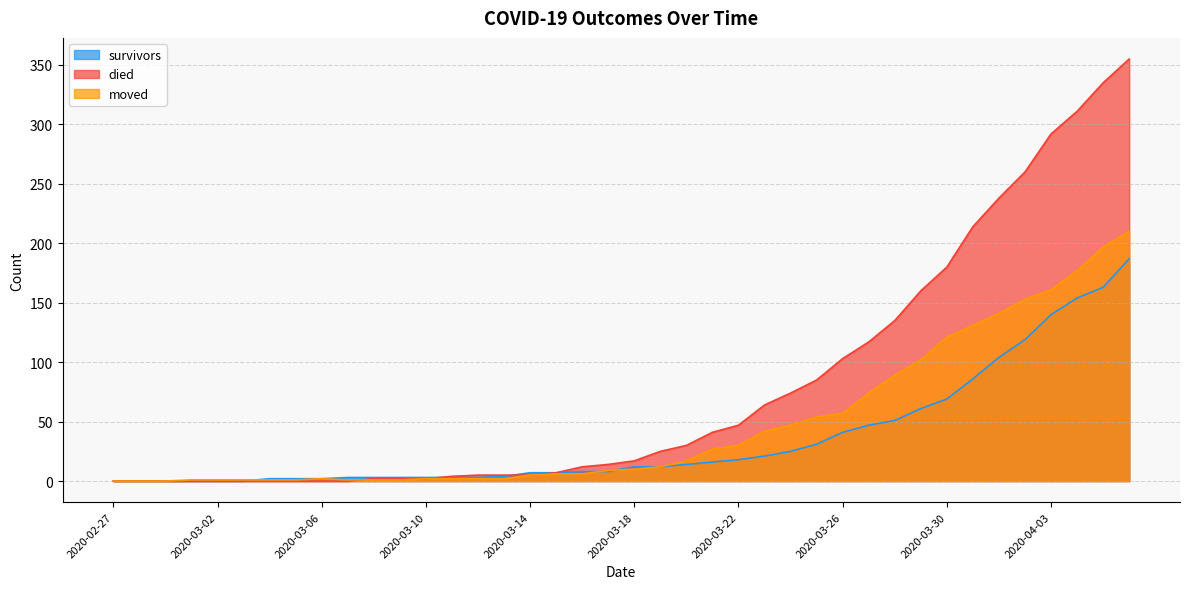

True or false: died has more than 2 interior local peaks.

False